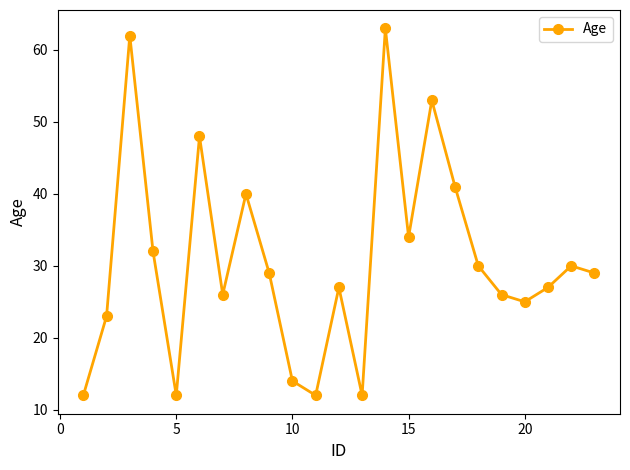

What is the average value?

31